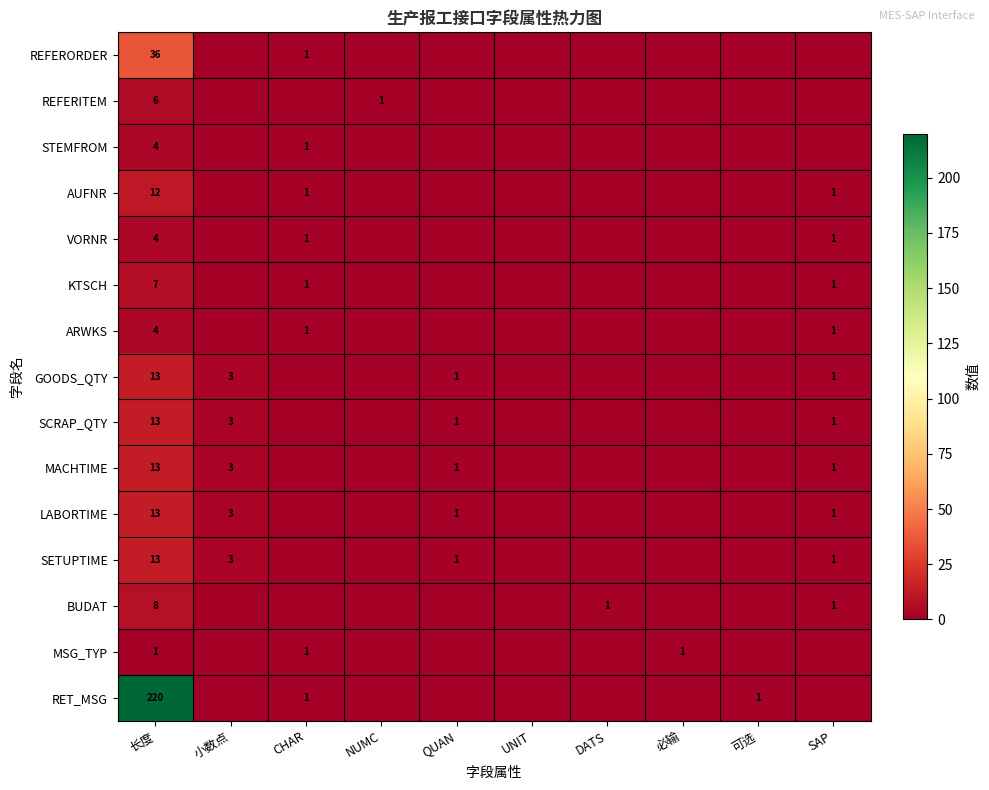

Which label corresponds to the largest value in the chart?

长度